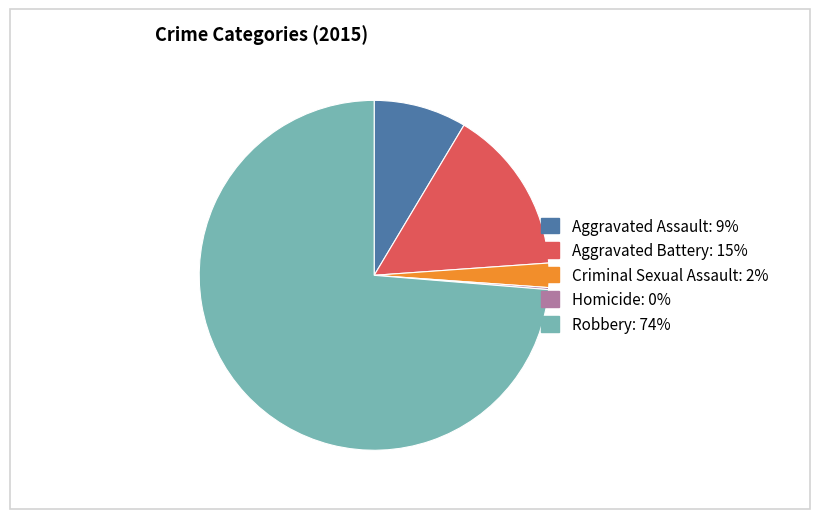

Is it true that Aggravated Battery is 15% of the pie?

True